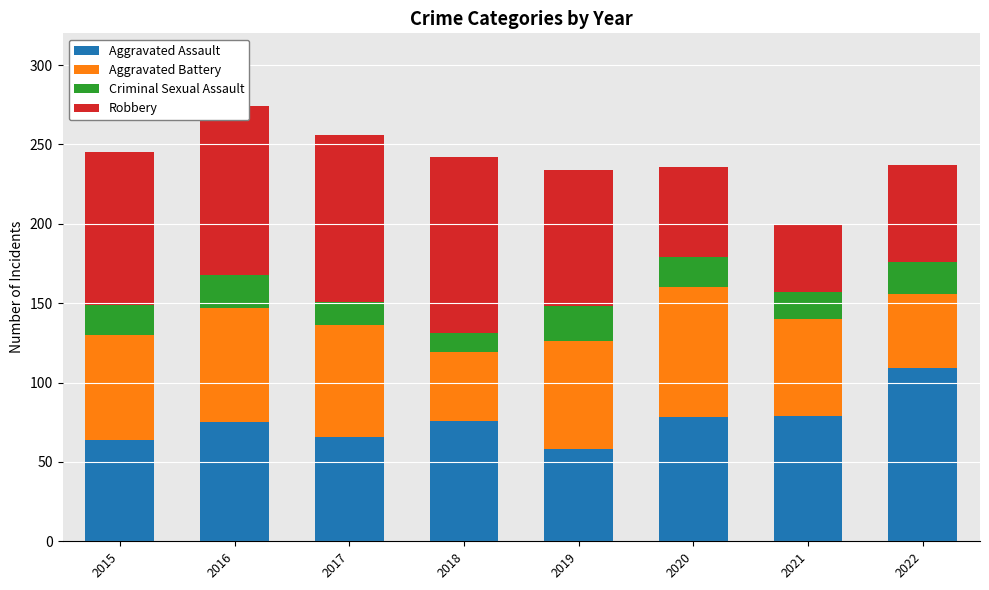

What is the maximum value for Aggravated Assault?

109